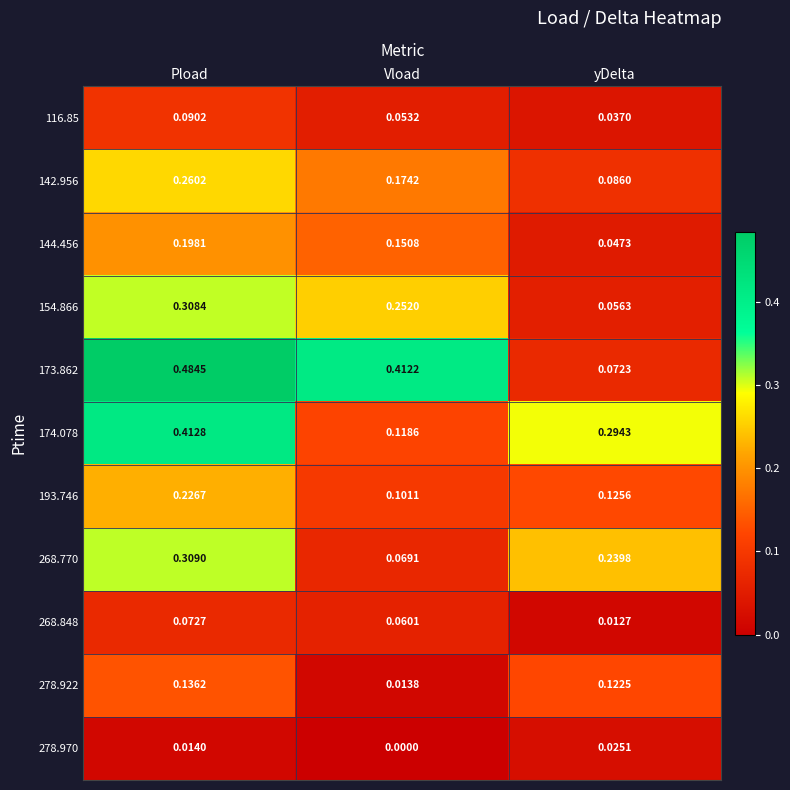

List the labels in order of 268.770 value, smallest first.

Vload, yDelta, Pload